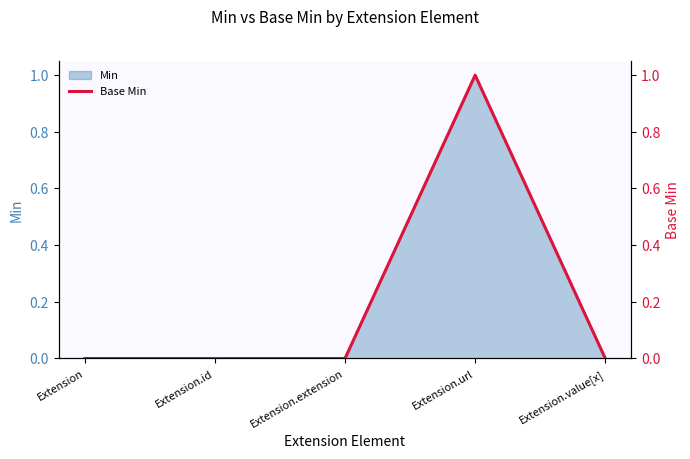

Rank the categories by value from lowest to highest.

Extension, Extension.id, Extension.extension, Extension.value[x], Extension.url